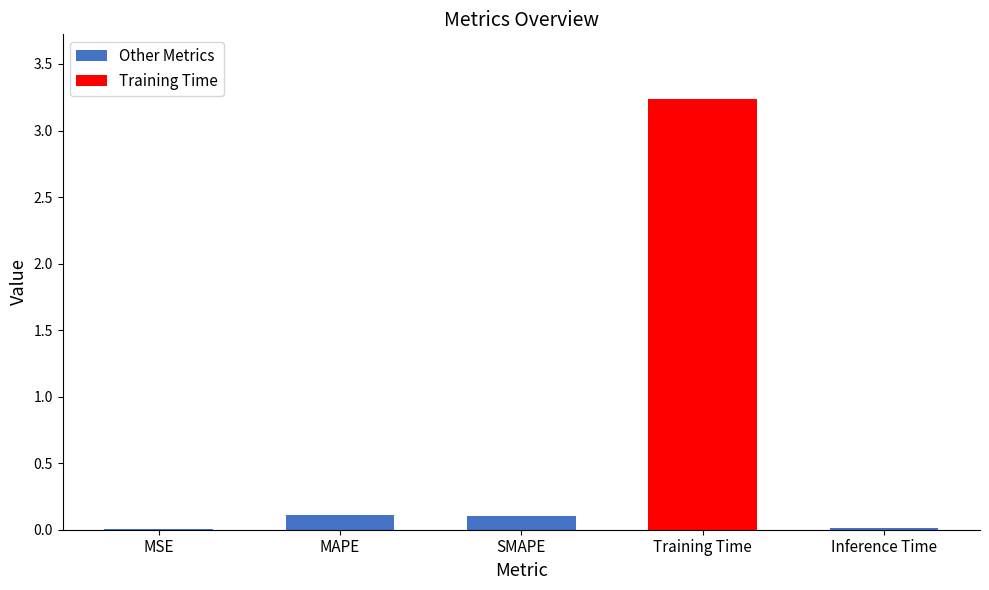

Is it true that the value at Training Time is 1.2?

False